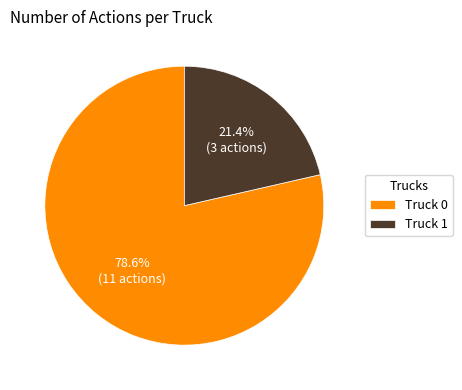

Is Truck 0 the majority of the pie?

Yes